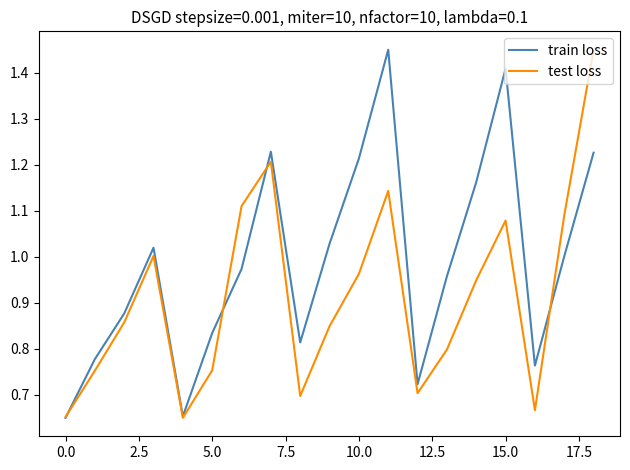

Which series has the largest total across all categories?

train loss